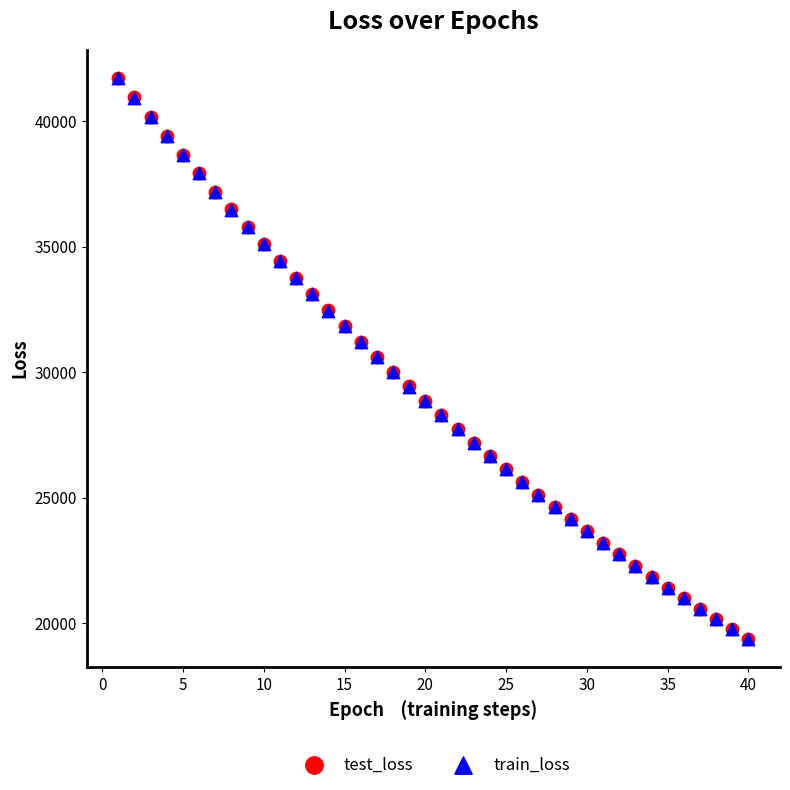

What are all the series names shown in the legend?

test_loss, train_loss